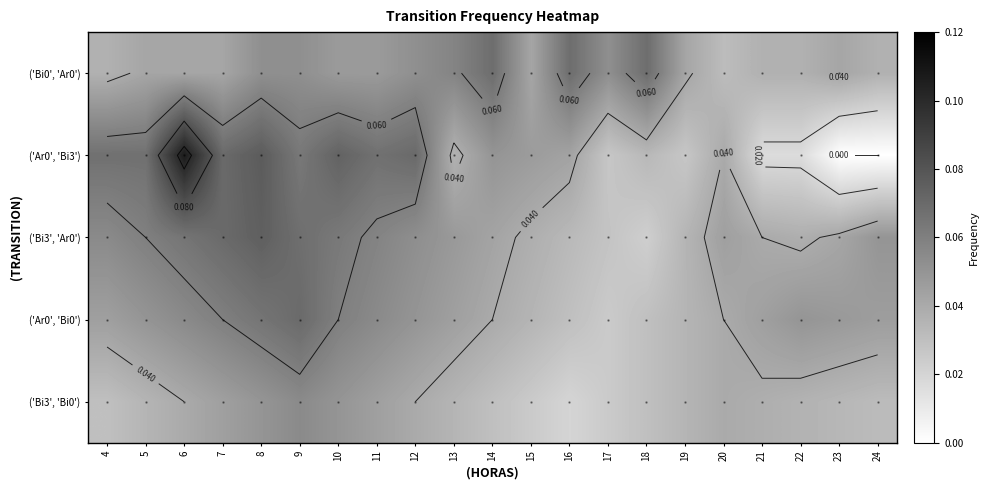

Between 17 and 21, which is larger?

17